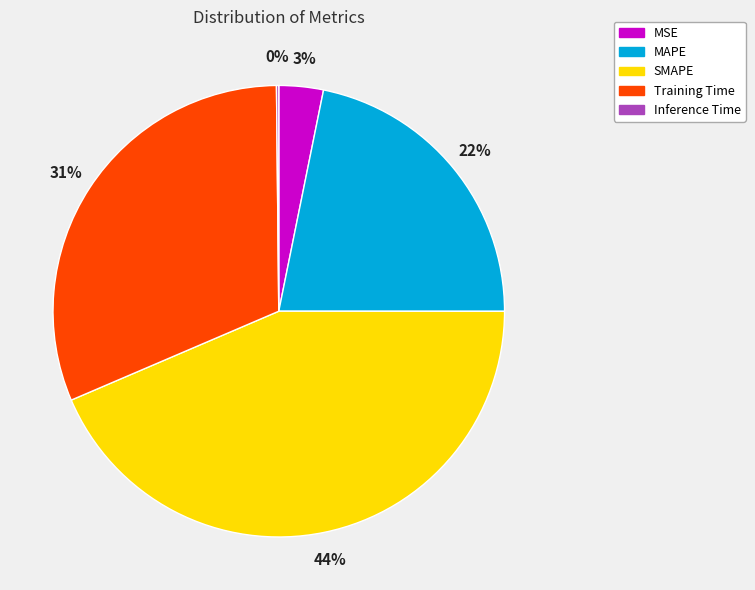

The SMAPE slice represents 30% of the pie. True or false?

False